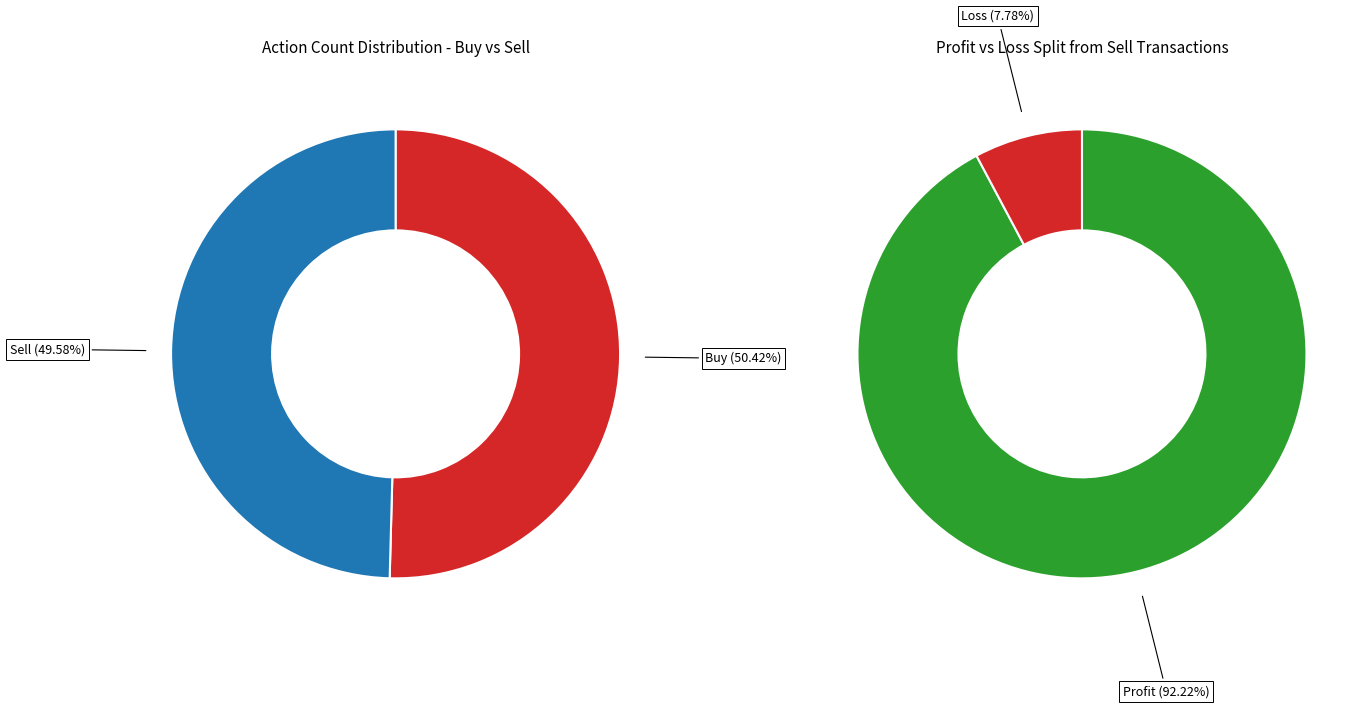

Does Buy represent more than half of the total?

Yes